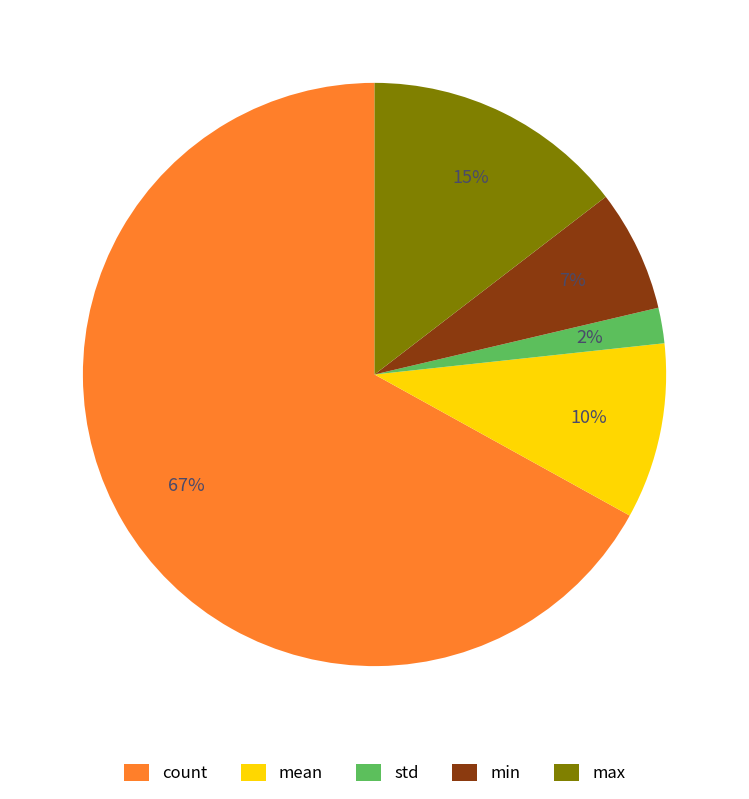

Which has a higher value, min or std?

min